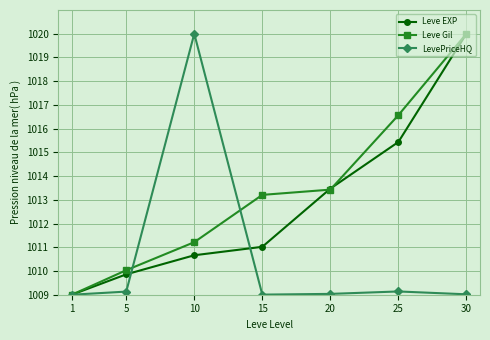

Rank the categories by Leve EXP value from highest to lowest.

30, 25, 20, 15, 10, 5, 1